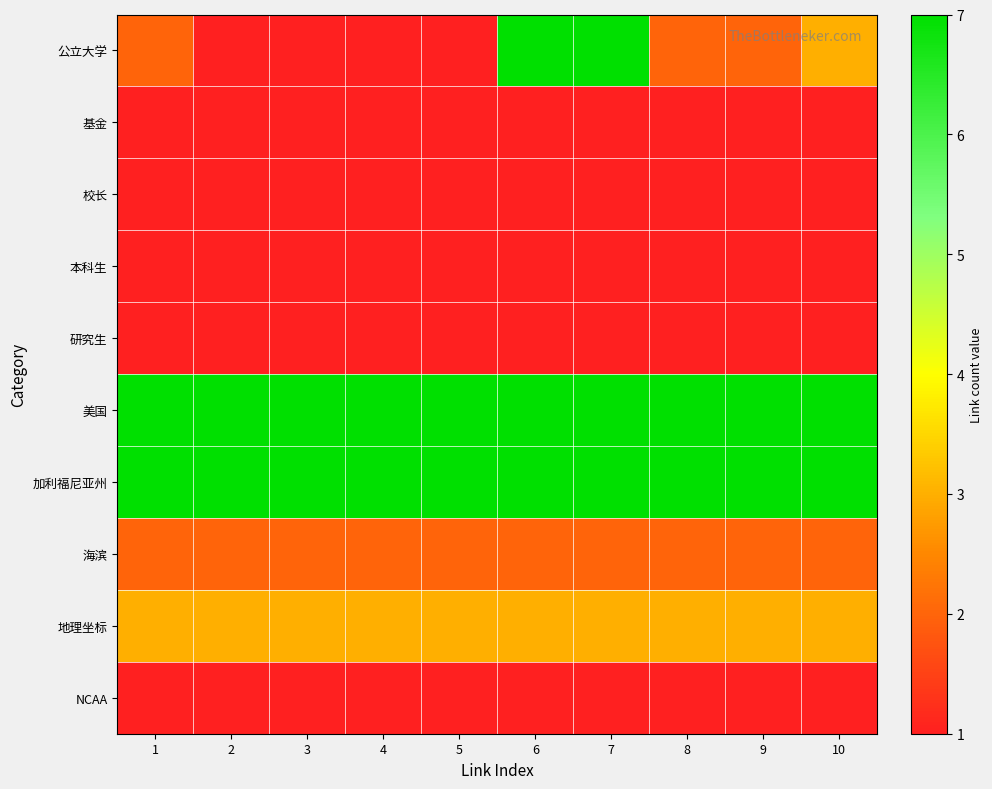

Reading left to right, what are all the values shown in this chart?

公立大学: 1=2	2=1	3=1	4=1	5=1	6=7	7=7	8=2	9=2	10=3
基金: 1=1	2=1	3=1	4=1	5=1	6=1	7=1	8=1	9=1	10=1
校长: 1=1	2=1	3=1	4=1	5=1	6=1	7=1	8=1	9=1	10=1
本科生: 1=1	2=1	3=1	4=1	5=1	6=1	7=1	8=1	9=1	10=1
研究生: 1=1	2=1	3=1	4=1	5=1	6=1	7=1	8=1	9=1	10=1
美国: 1=7	2=7	3=7	4=7	5=7	6=7	7=7	8=7	9=7	10=7
加利福尼亚州: 1=7	2=7	3=7	4=7	5=7	6=7	7=7	8=7	9=7	10=7
海滨: 1=2	2=2	3=2	4=2	5=2	6=2	7=2	8=2	9=2	10=2
地理坐标: 1=3	2=3	3=3	4=3	5=3	6=3	7=3	8=3	9=3	10=3
NCAA: 1=1	2=1	3=1	4=1	5=1	6=1	7=1	8=1	9=1	10=1